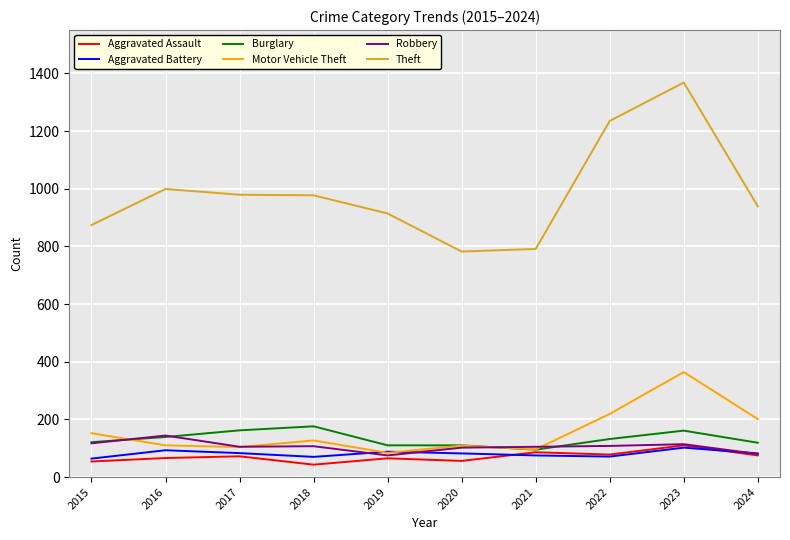

True or false: Burglary and Theft cross at least once.

False